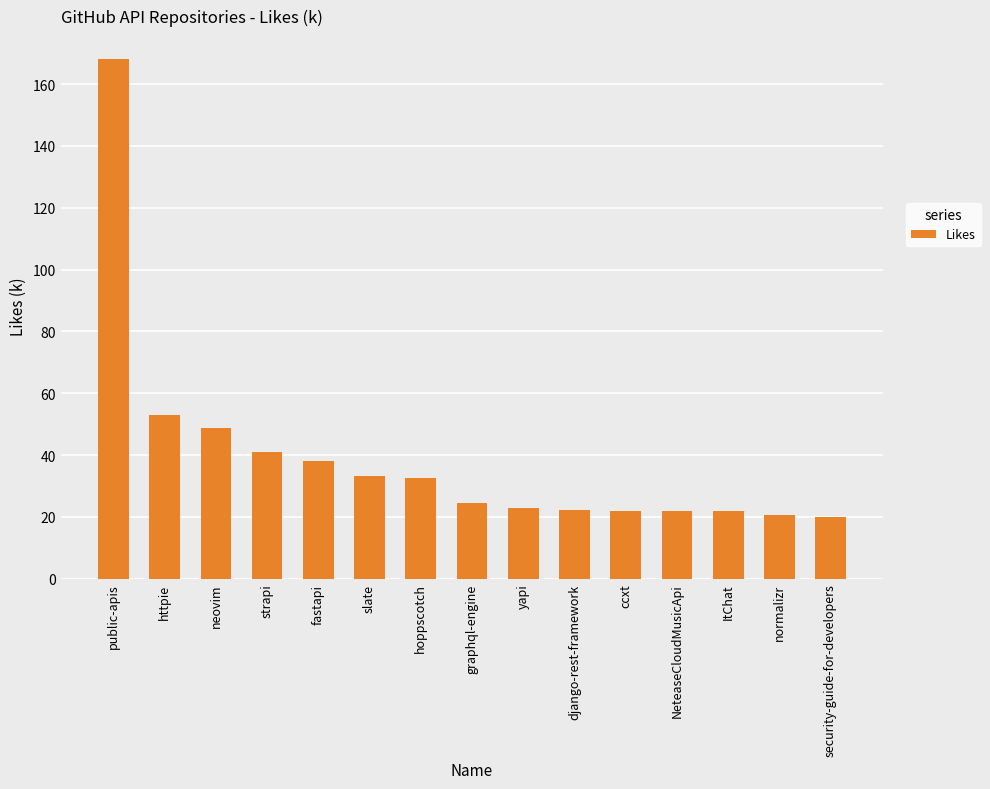

What value does the data have at slate?

33.3